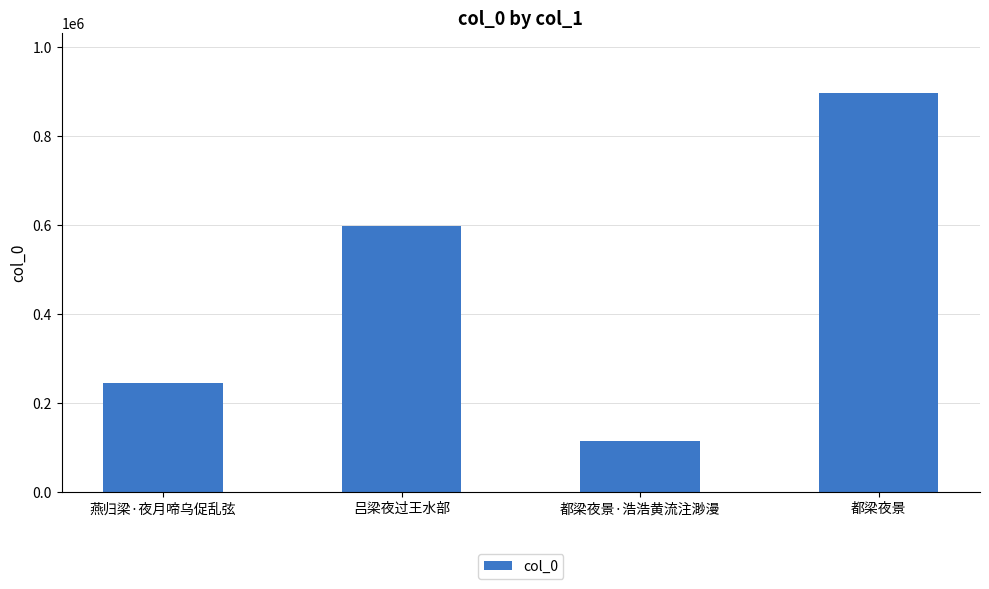

Which category has the lowest value across all series?

都梁夜景·浩浩黄流注渺漫